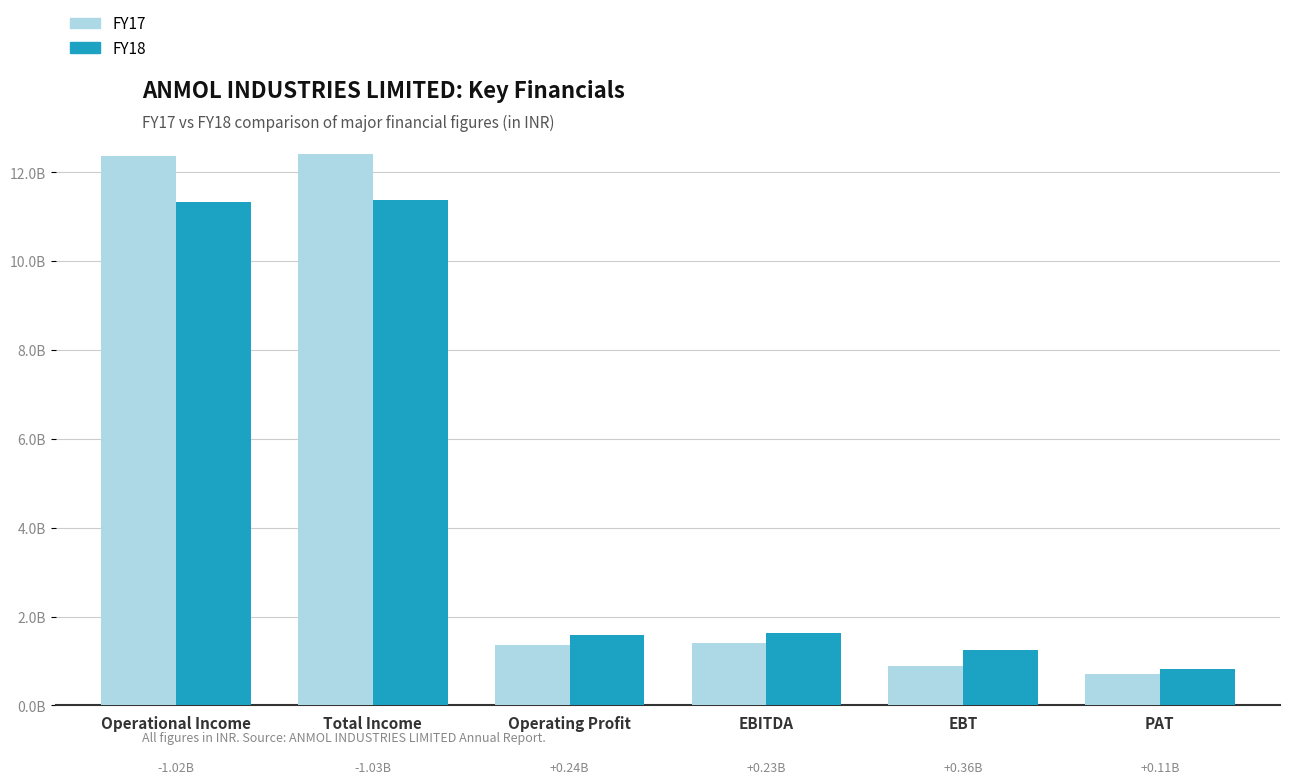

Are the bars horizontal?

No